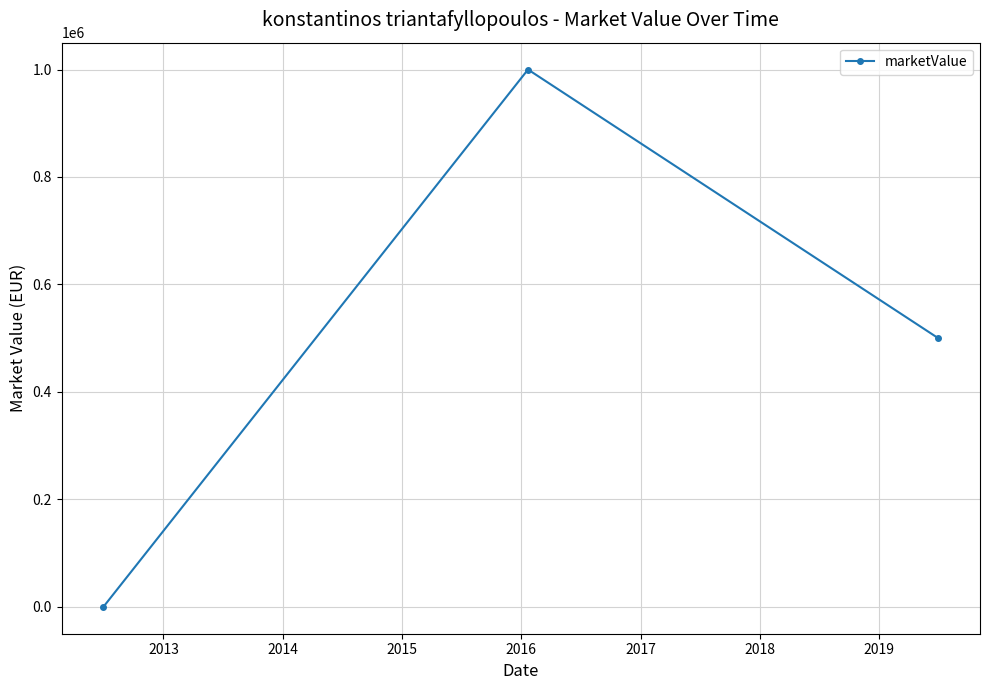

What is the greatest value displayed?

1000000